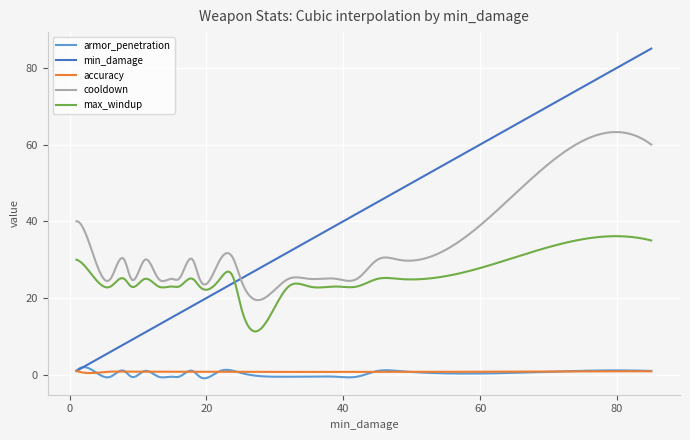

True or false: max_windup and armor_penetration cross at least once.

False